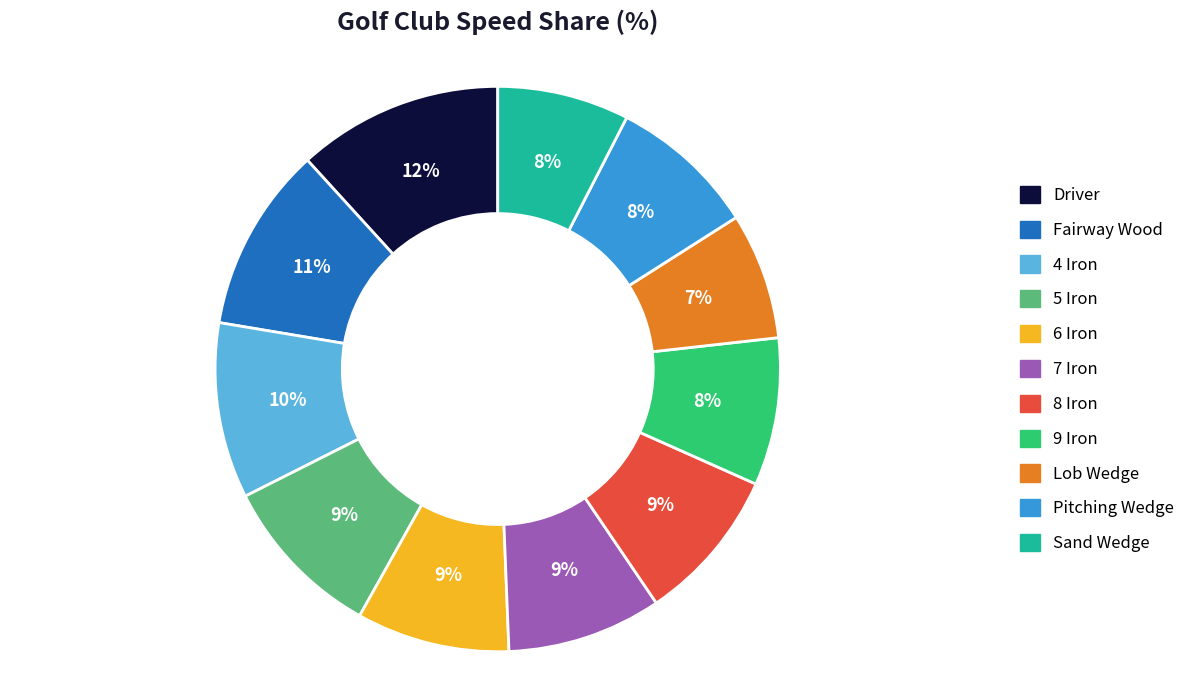

Is there any slice that represents more than half of the pie?

No